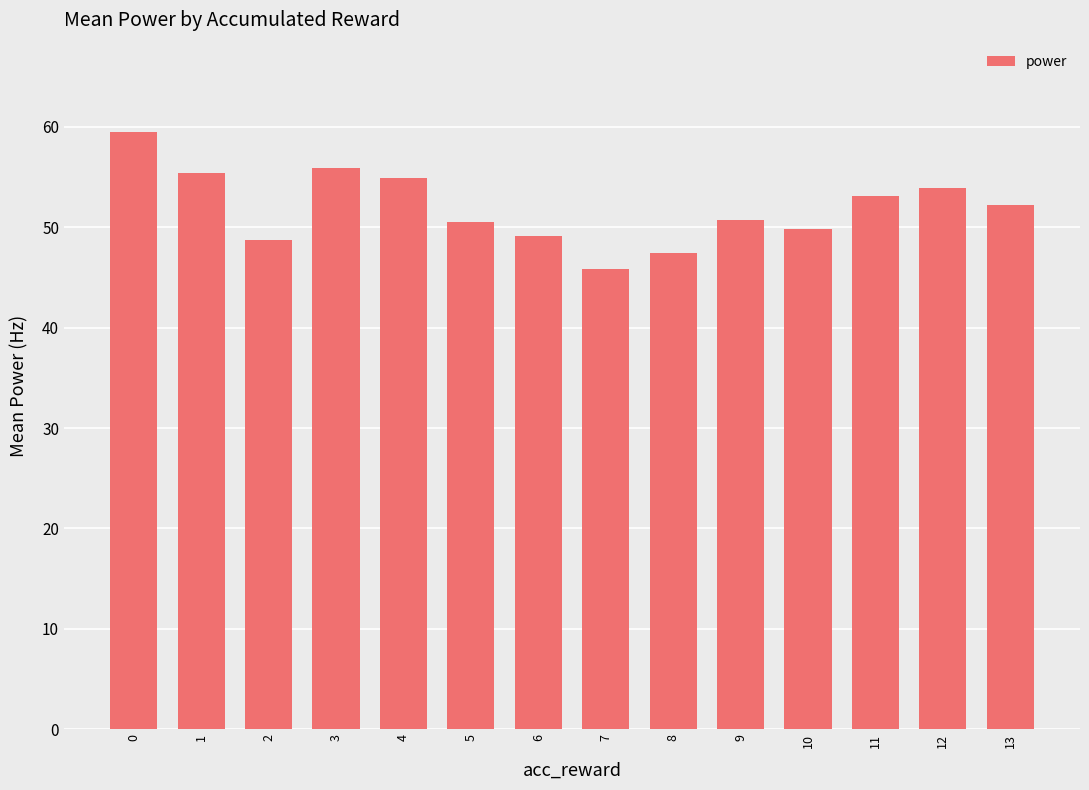

What is the value of the 1st bar from the left?

59.5